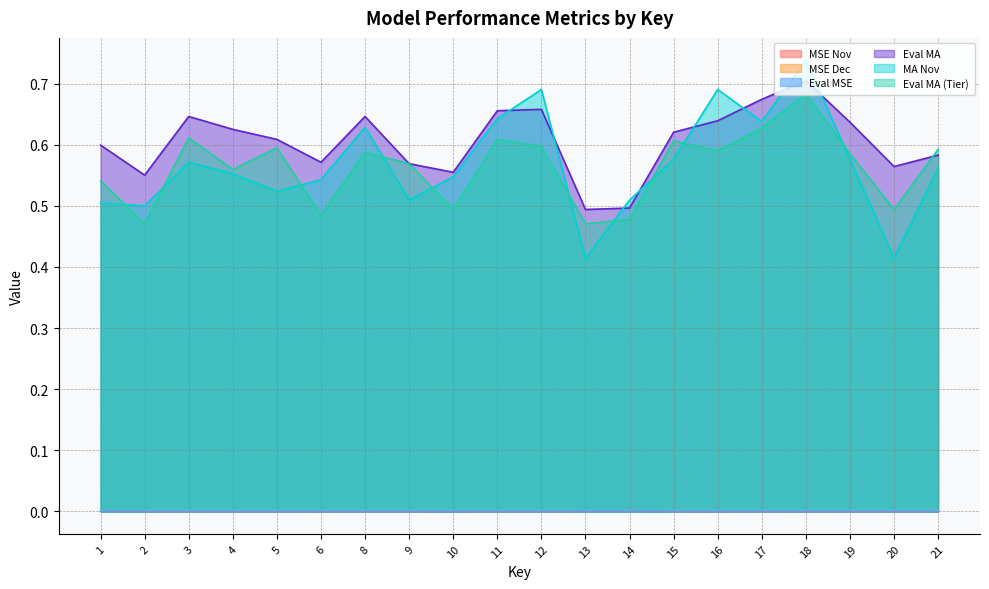

True or false: Eval MA and MSE Nov cross at least once.

False